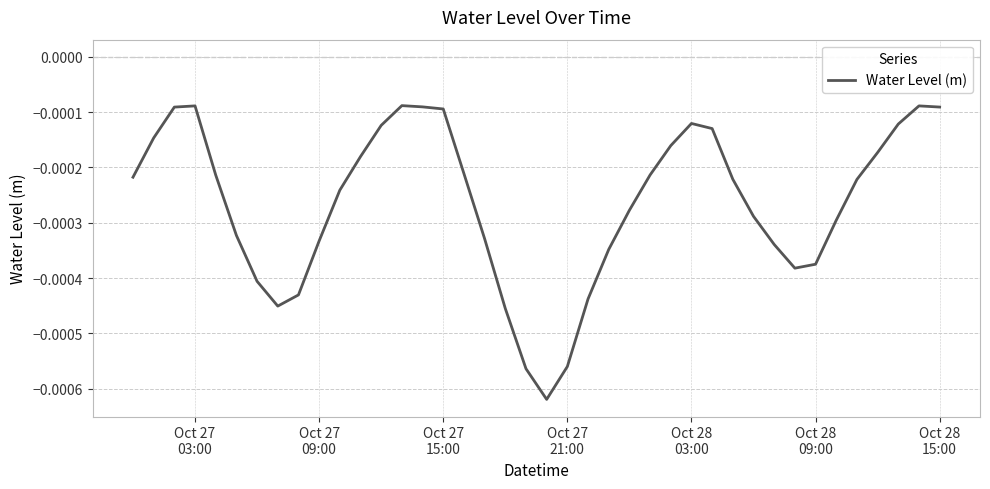

Count the number of data series in this chart.

1